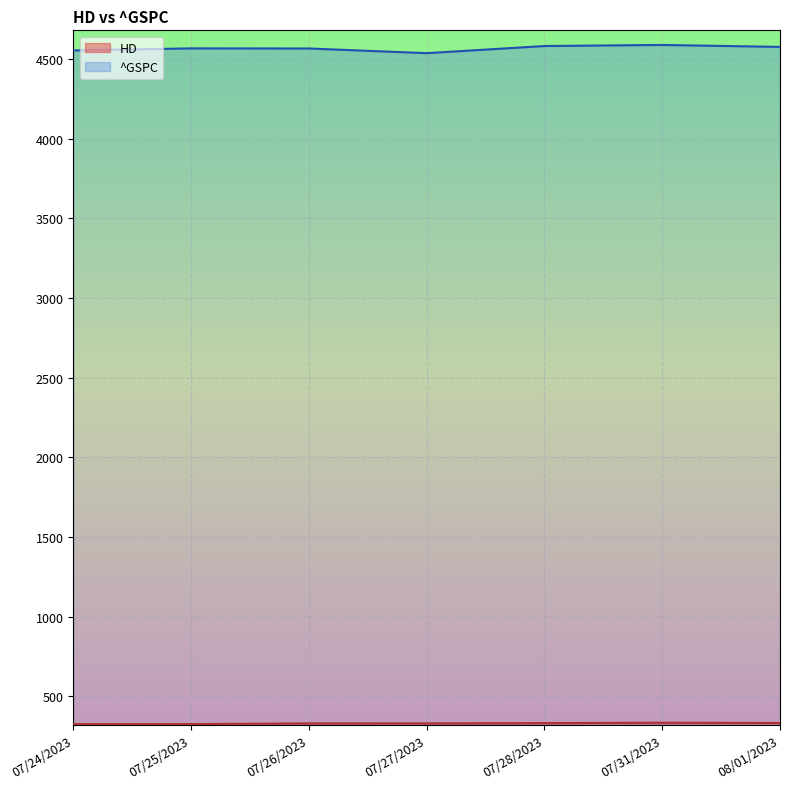

Reading left to right, transcribe all the data shown in this chart.

HD: 325.1	325.1	329.6	329.7	331.4	333.8	332.1
^GSPC: 4554.6	4567.5	4566.8	4537.4	4582.2	4589.0	4576.7